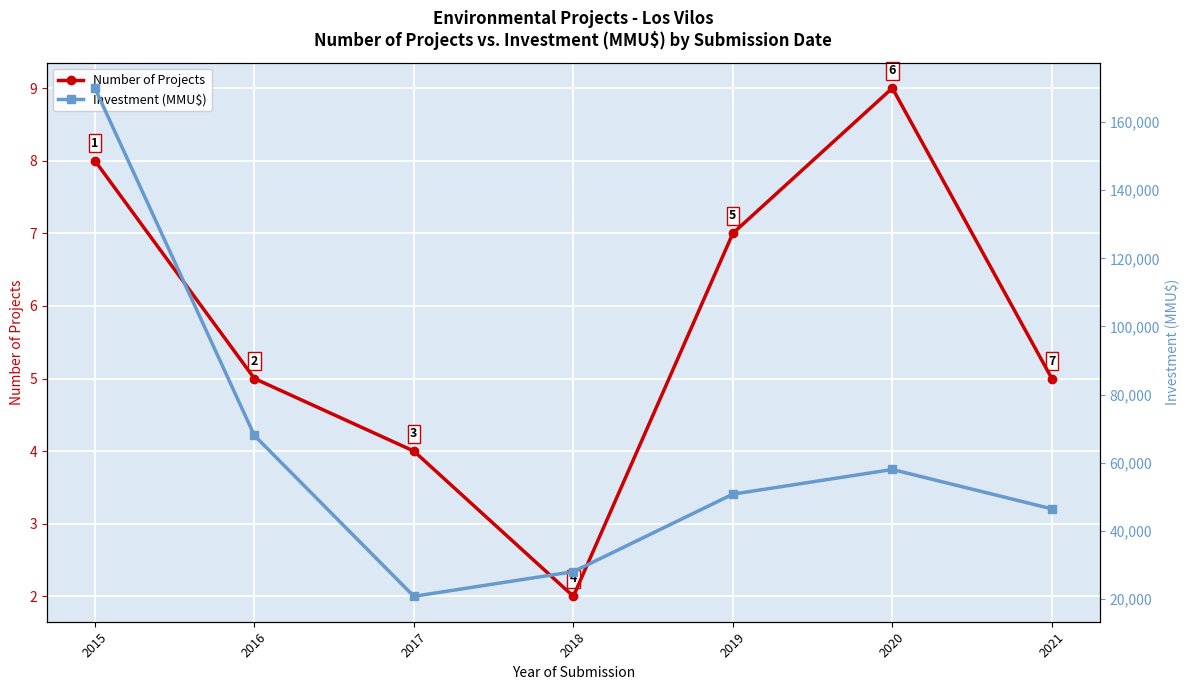

Is this an area chart (filled region under the line)?

No